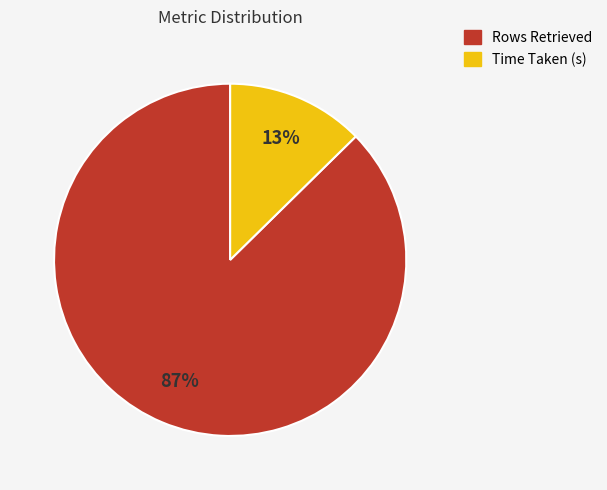

Count the number of slices in the pie.

2